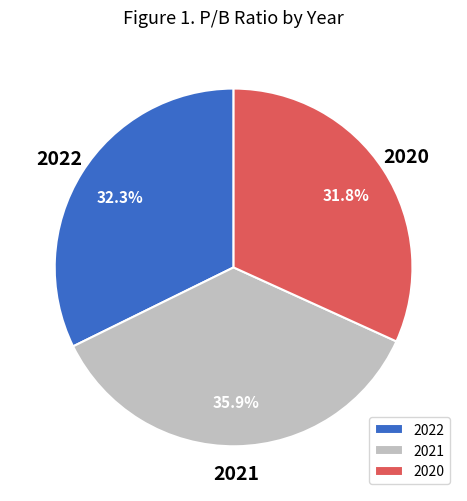

Is it true that 2022 is 32% of the pie?

True